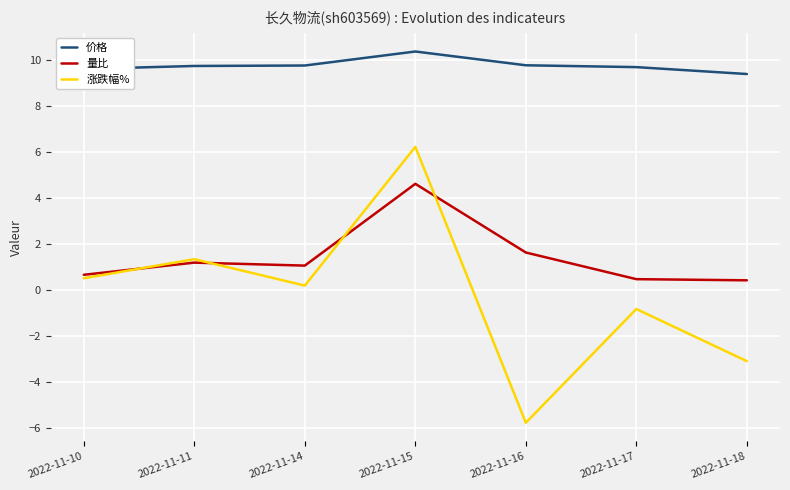

The 涨跌幅% series shows 10.7 at 2022-11-15. True or false?

False